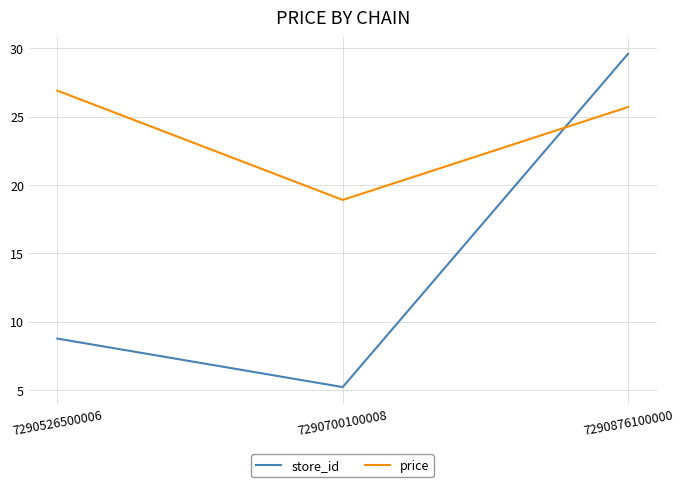

How many lines are shown in the chart?

2